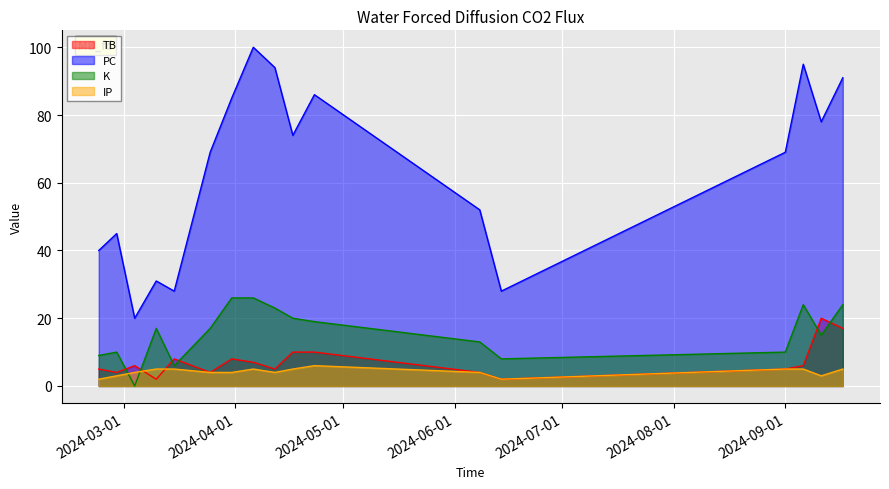

How many data points in PC are above 69?

8